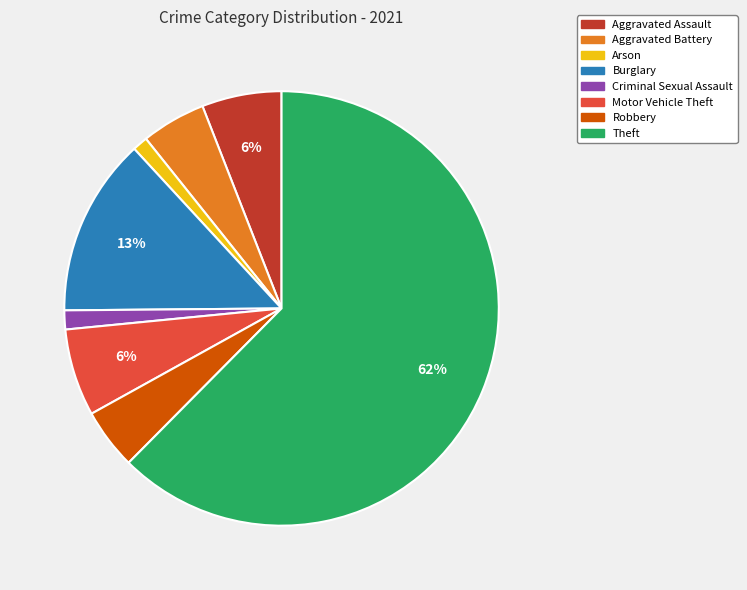

Does any single category account for the majority?

Yes